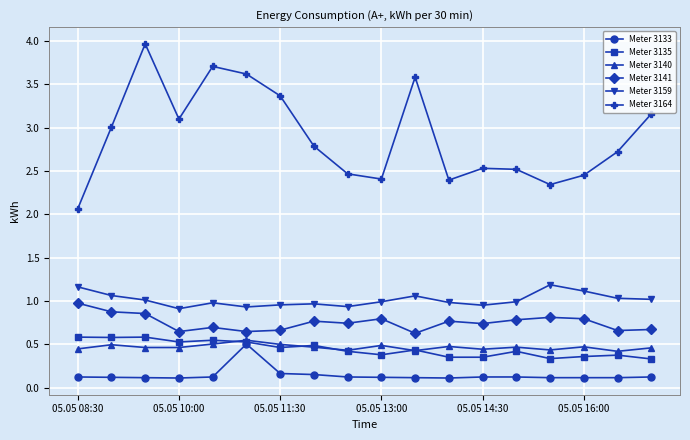

What is the value of the Meter 3159 point at the 11th from the left?

1.1